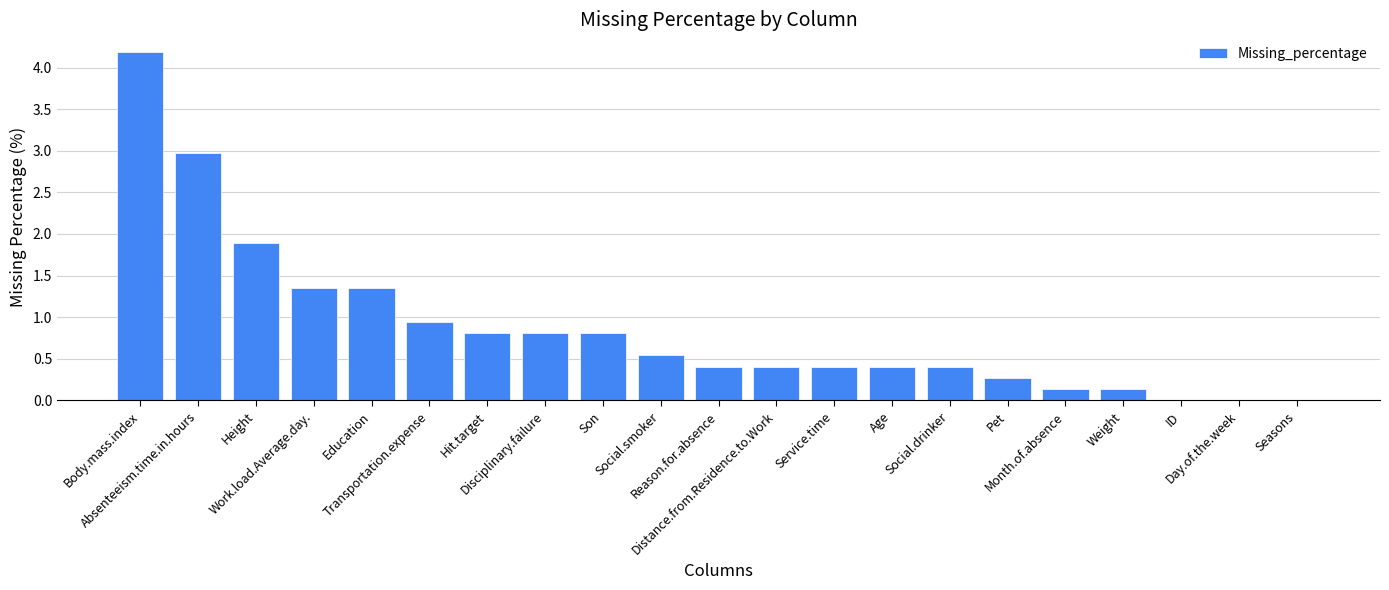

What is the change in value from Hit.target to Reason.for.absence?

-0.4